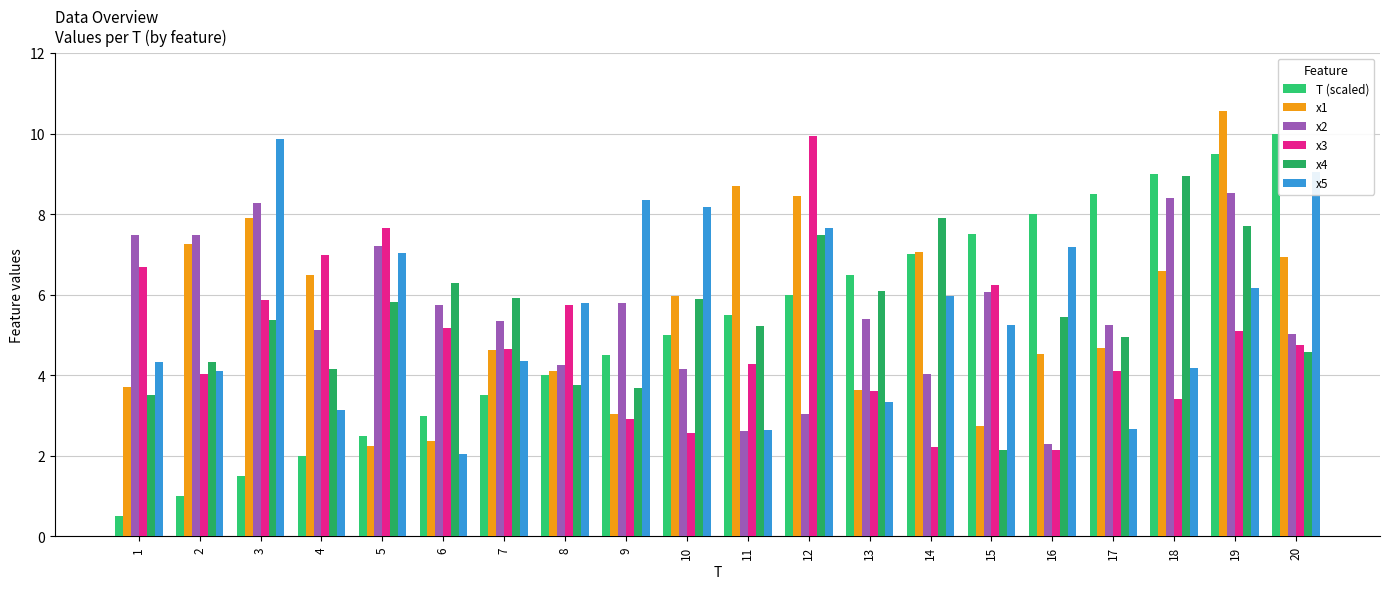

Is it true that x2 equals 3.0 at 12?

True